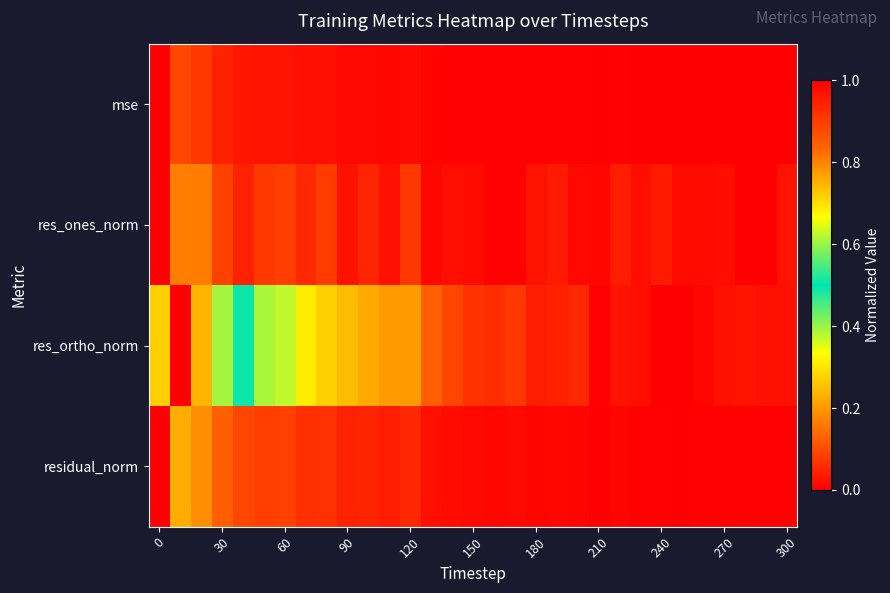

How many data points does each series have?

31